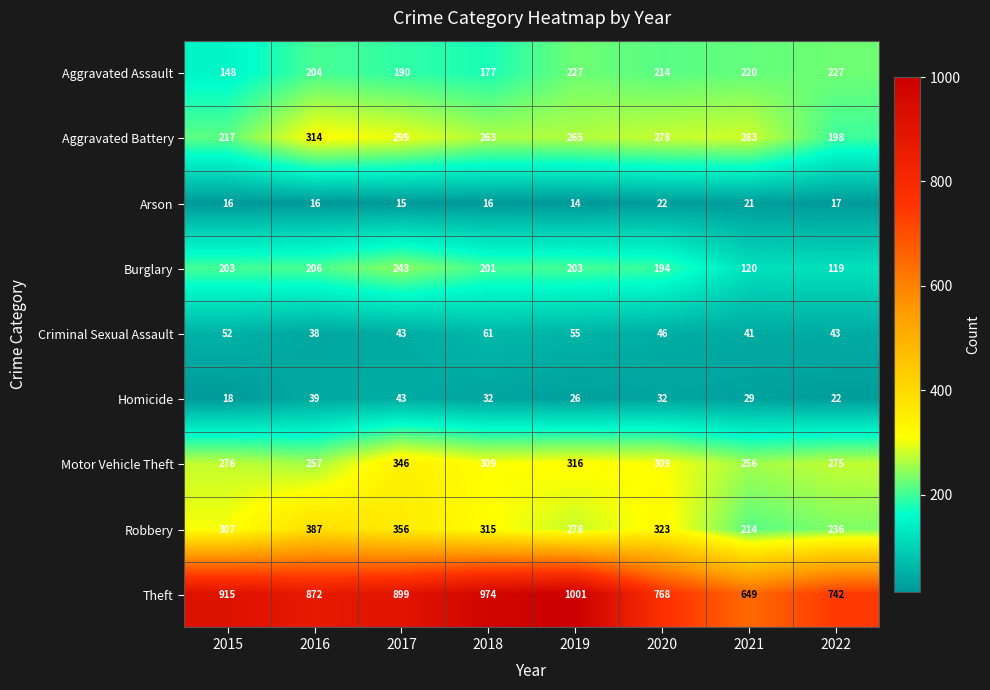

How many distinct data groups are displayed?

9